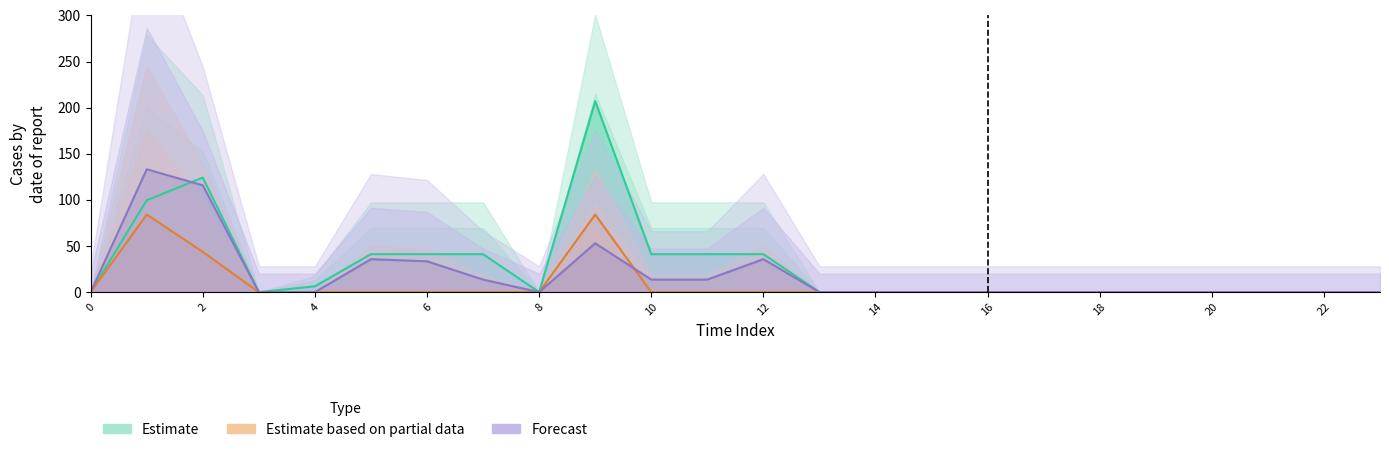

The Estimate series shows 73.2 at 12. True or false?

False